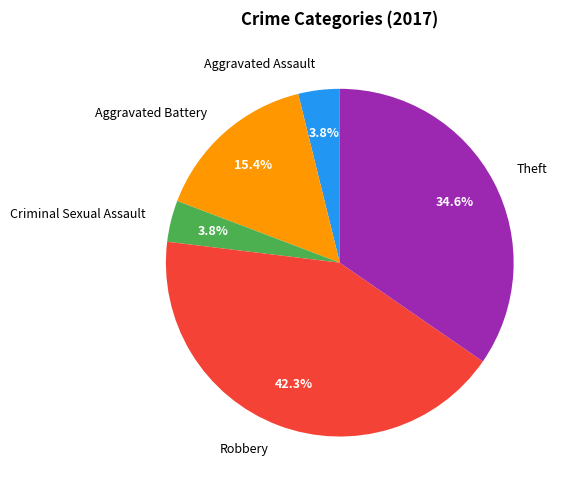

Is there any slice that represents more than half of the pie?

No